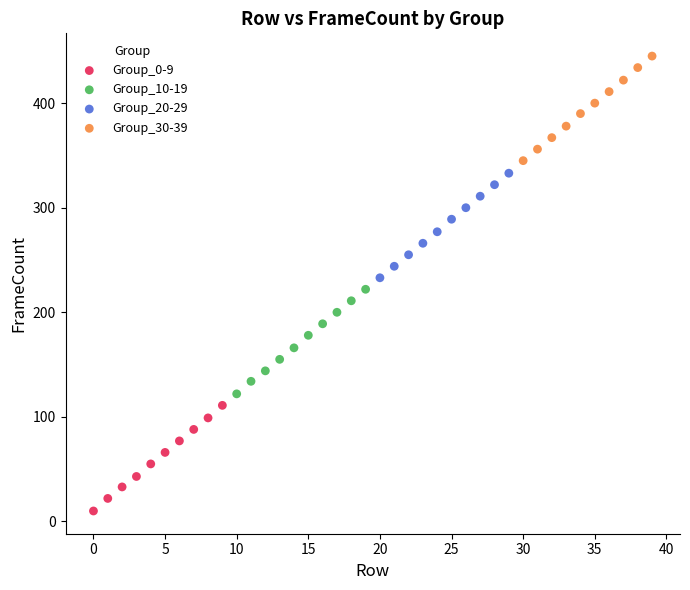

Which series reaches the maximum Y coordinate?

Group_30-39